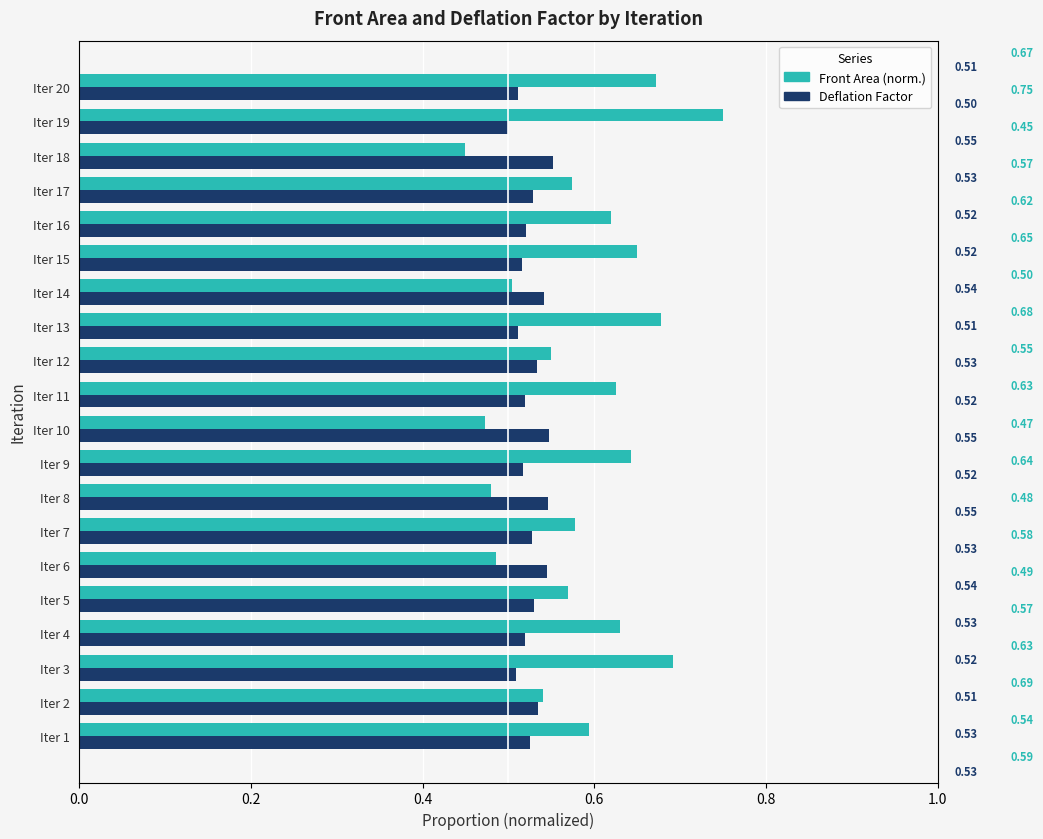

Rank the series by their average value, from lowest to highest.

Deflation Factor, Front Area